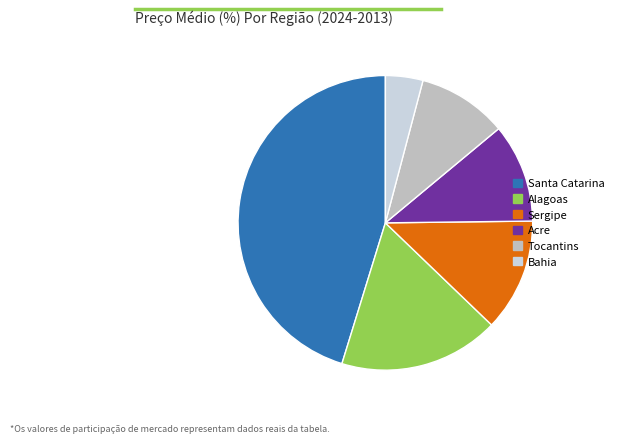

The Bahia slice represents 4% of the pie. True or false?

True